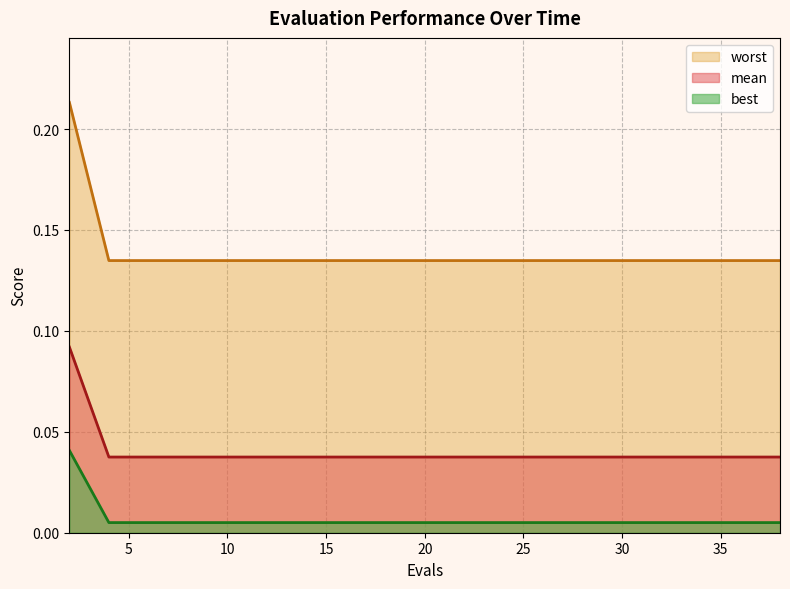

True or false: best and mean intersect in this chart.

False